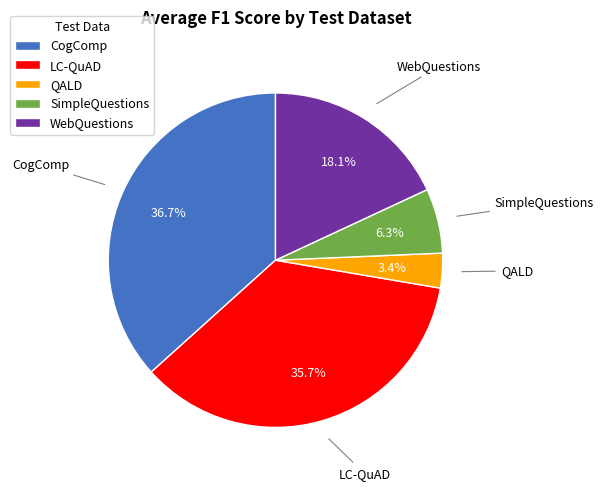

Does WebQuestions represent more than half of the total?

No